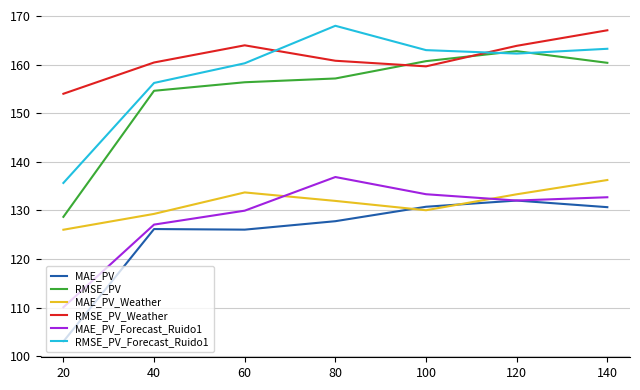

What is the greatest value displayed?

168.0